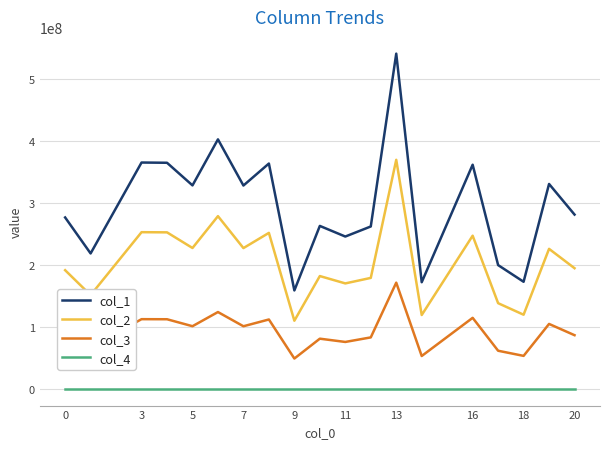

Which series has the widest spread of values?

col_1